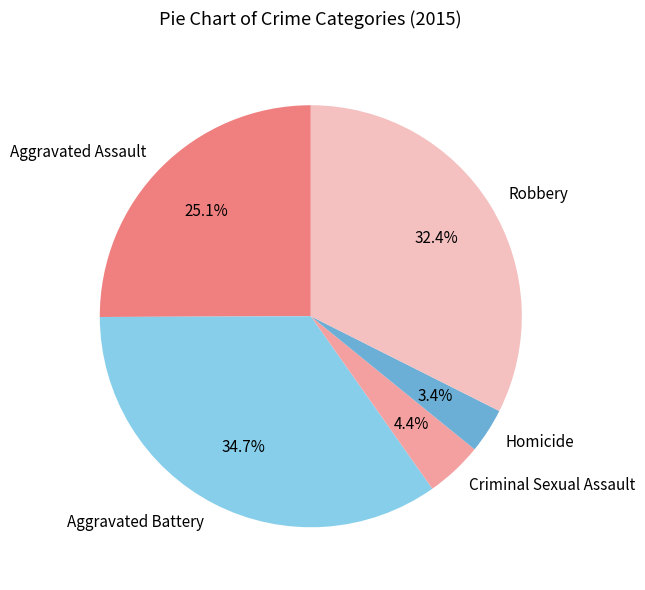

Which slice is the largest?

Aggravated Battery